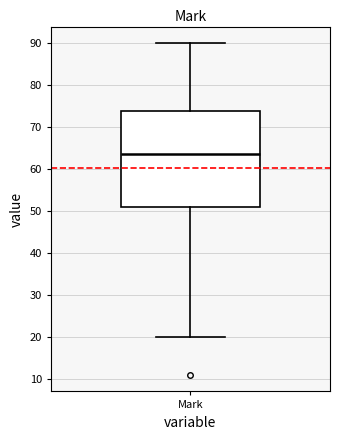

Where is the lower edge of the box for Mark on the y-axis? The values are not printed on the chart, so give them approximately, as read against the axis.

51